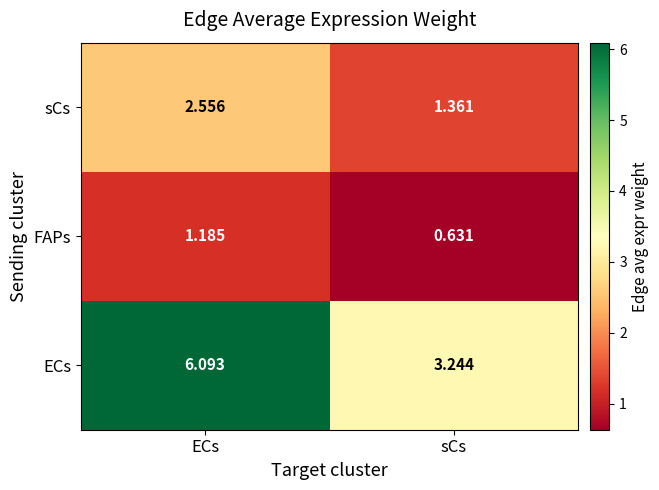

At which label does ECs first exceed 6?

ECs